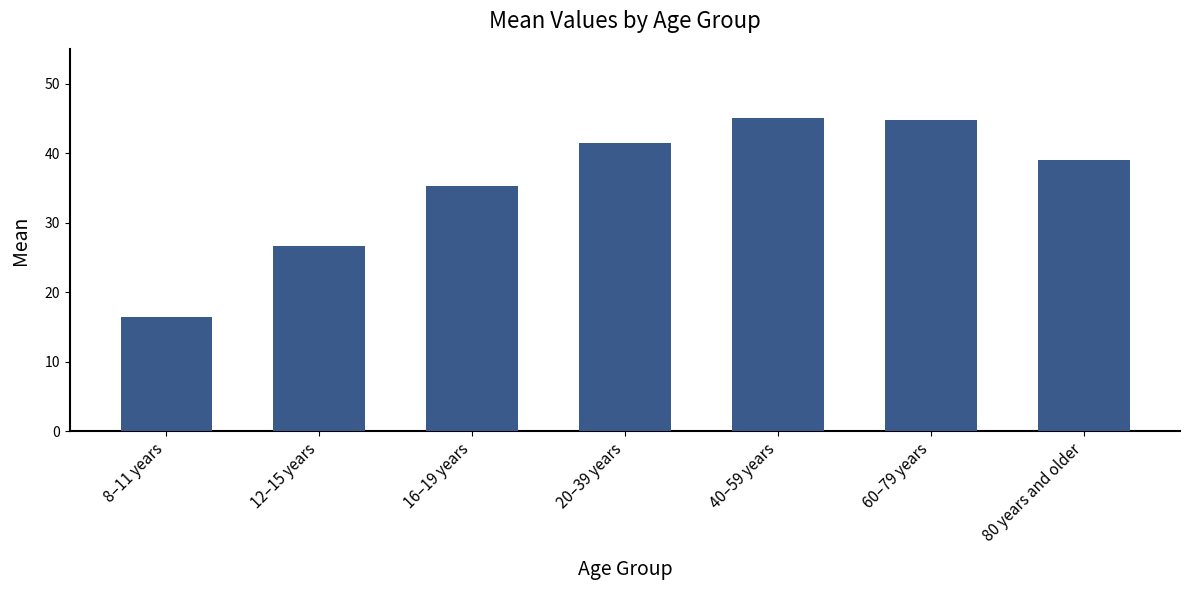

What is the maximum value shown in the chart?

45.1